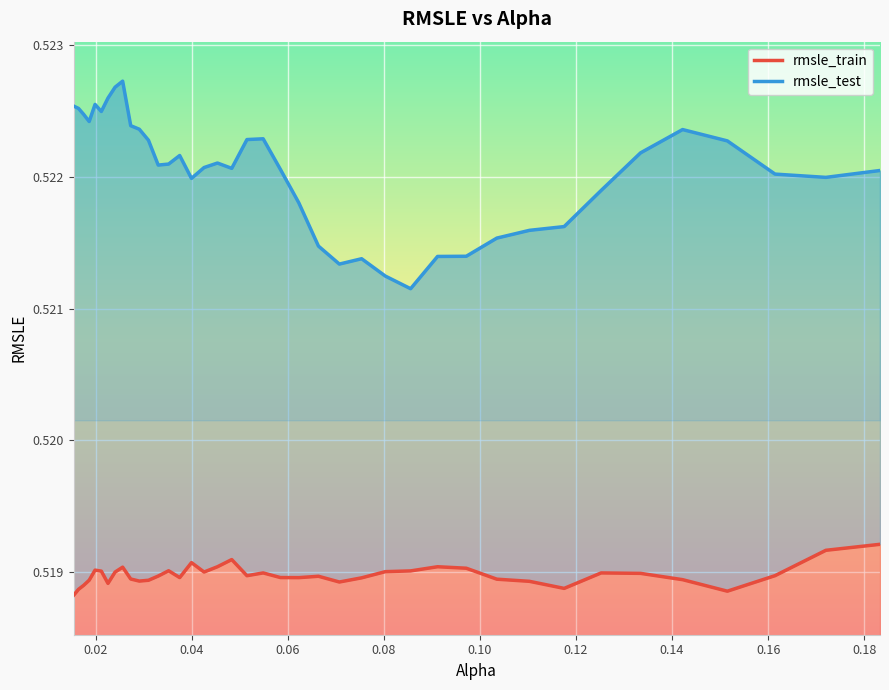

What is the maximum value for rmsle_train?

0.5